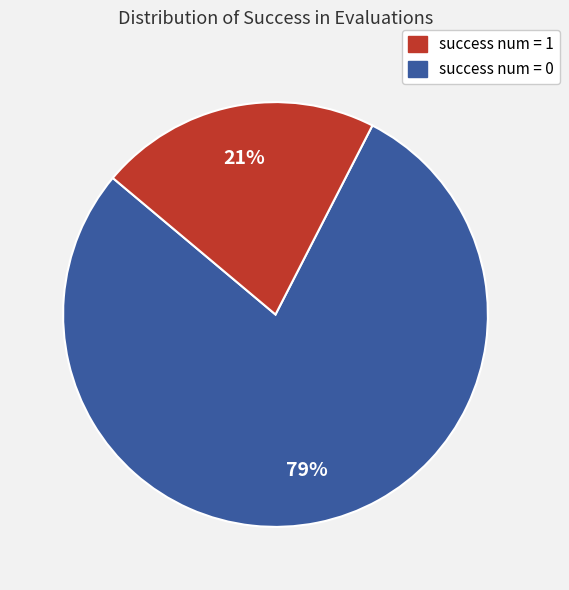

Is there any slice that represents more than half of the pie?

Yes